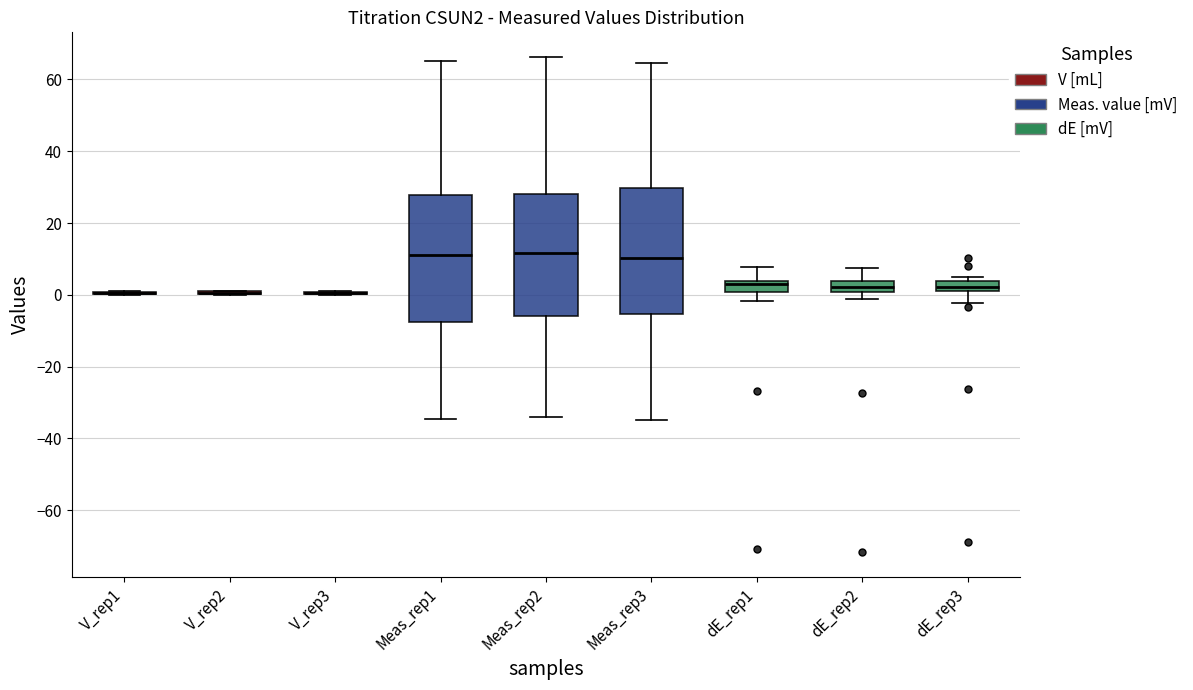

Where is the upper edge of the box for Meas_rep2 on the y-axis? The values are not printed on the chart, so give them approximately, as read against the axis.

28